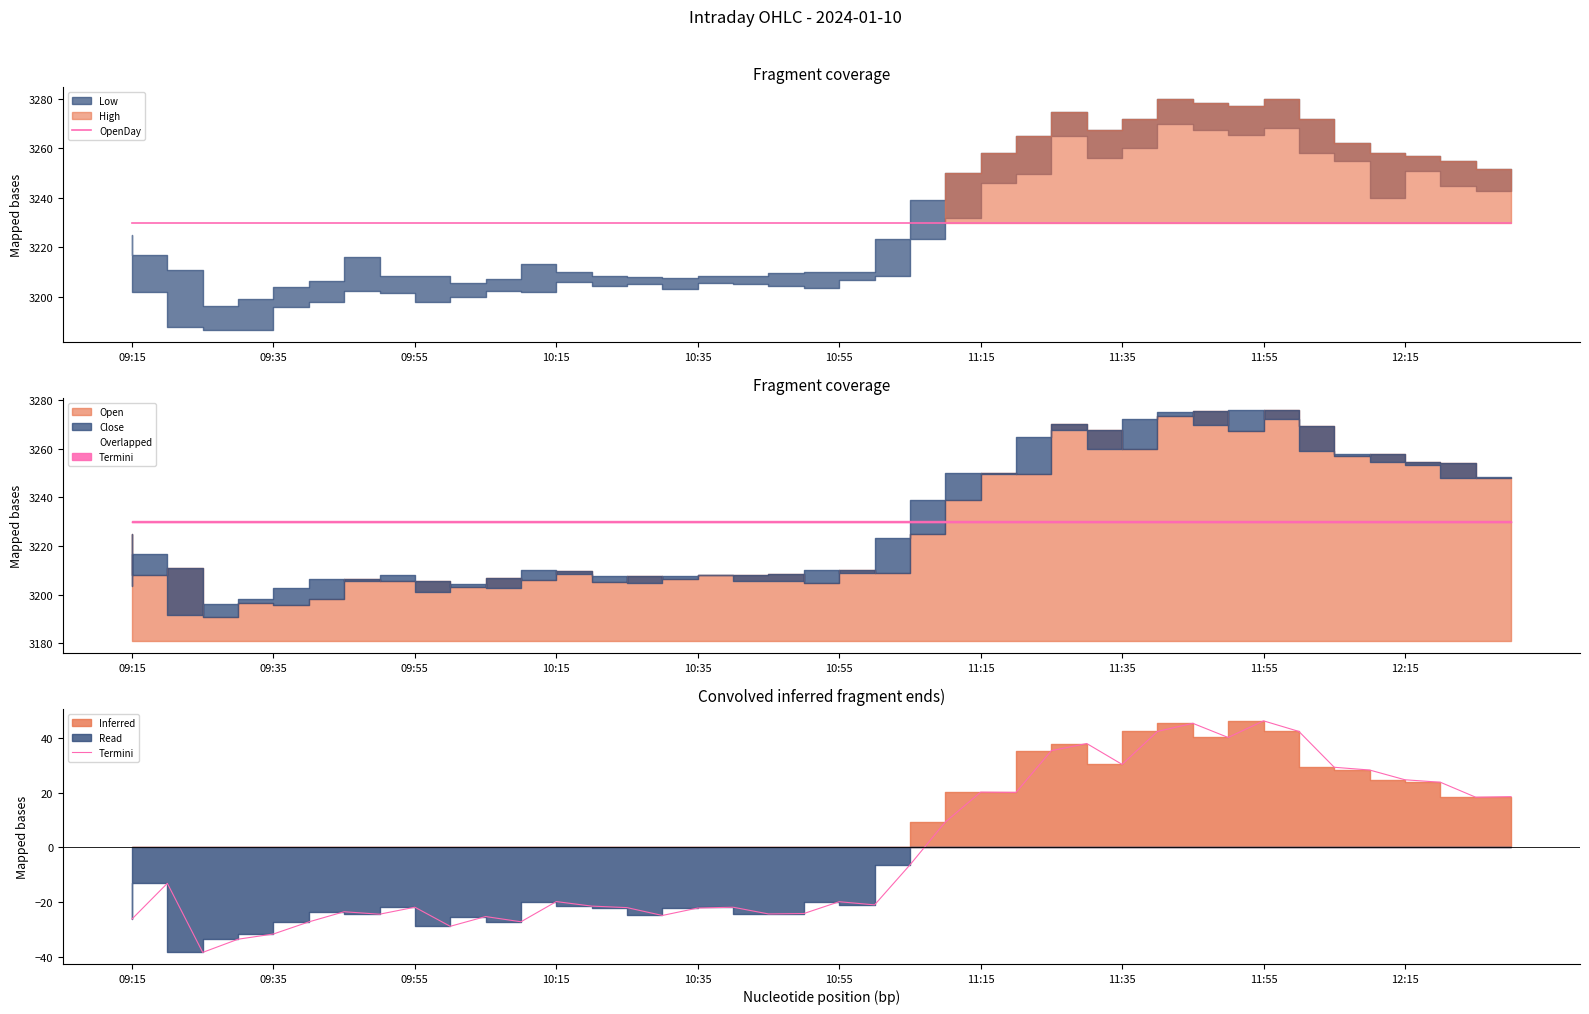

How many interior local valleys does the Termini series have?

11